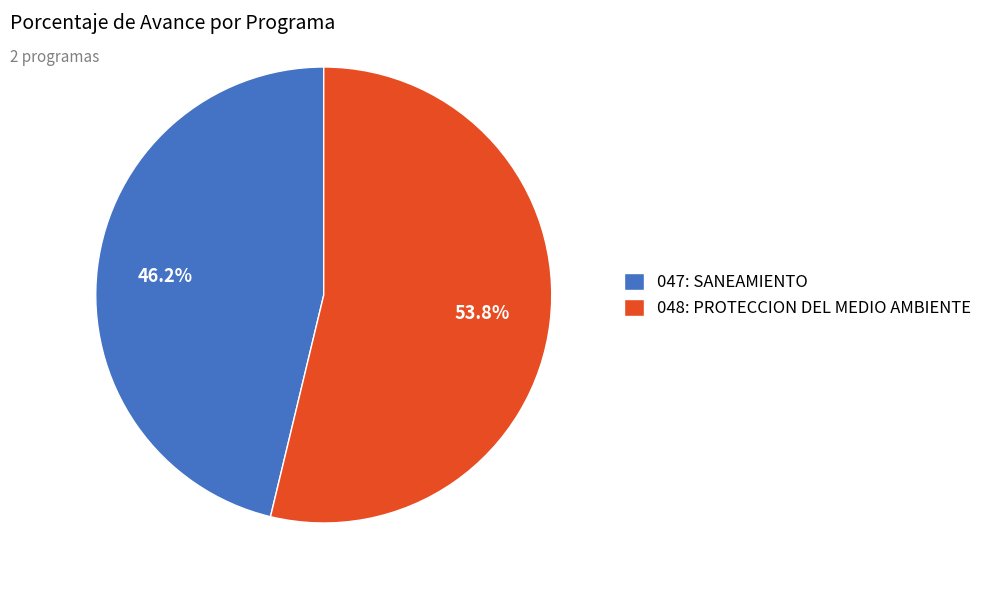

Combined, do 047: SANEAMIENTO and 048: PROTECCION DEL MEDIO AMBIENTE account for over 50%?

Yes